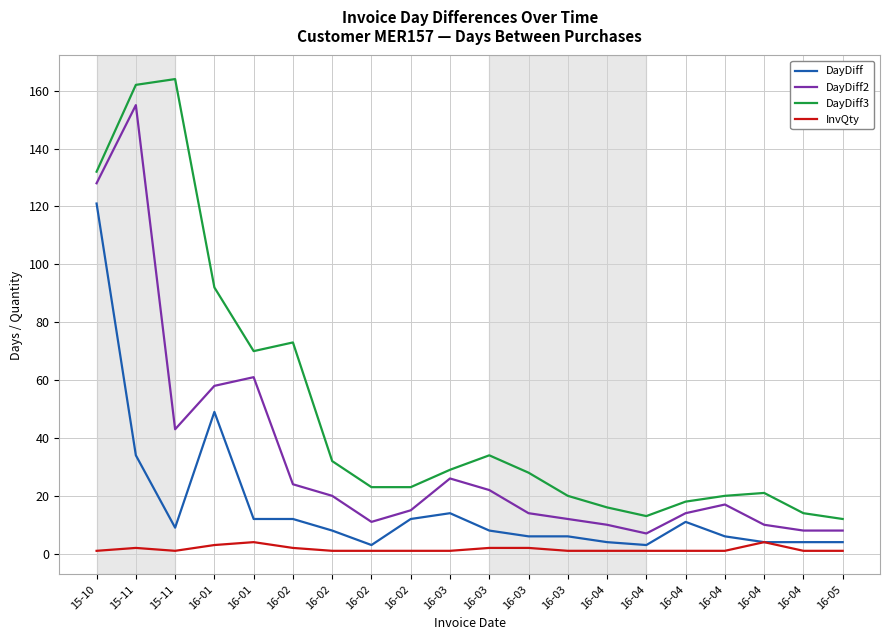

What are all the series names shown in the legend?

DayDiff, DayDiff2, DayDiff3, InvQty